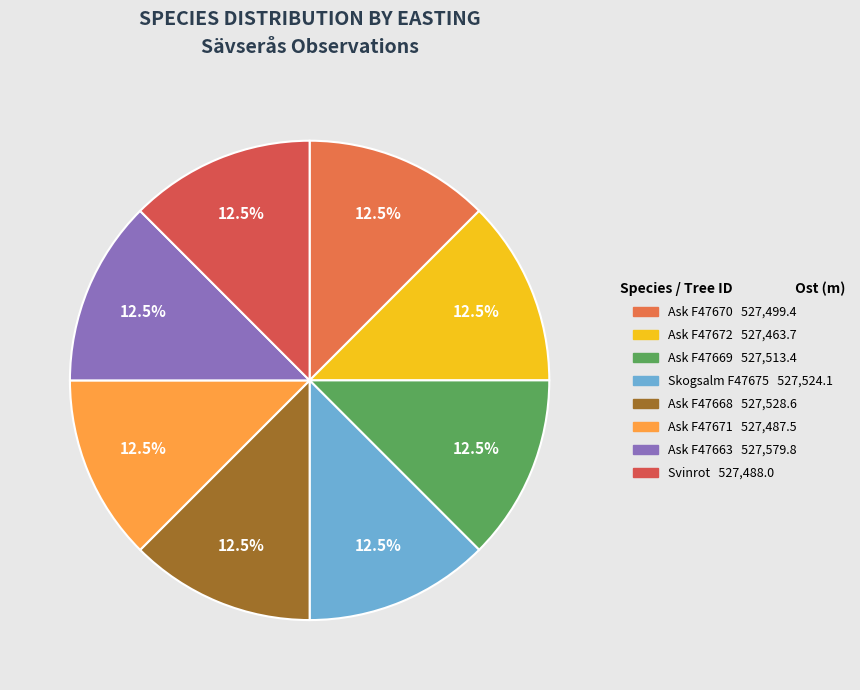

To the nearest percent, what is the combined percentage of Ask F47663 and Ask F47668?

25%